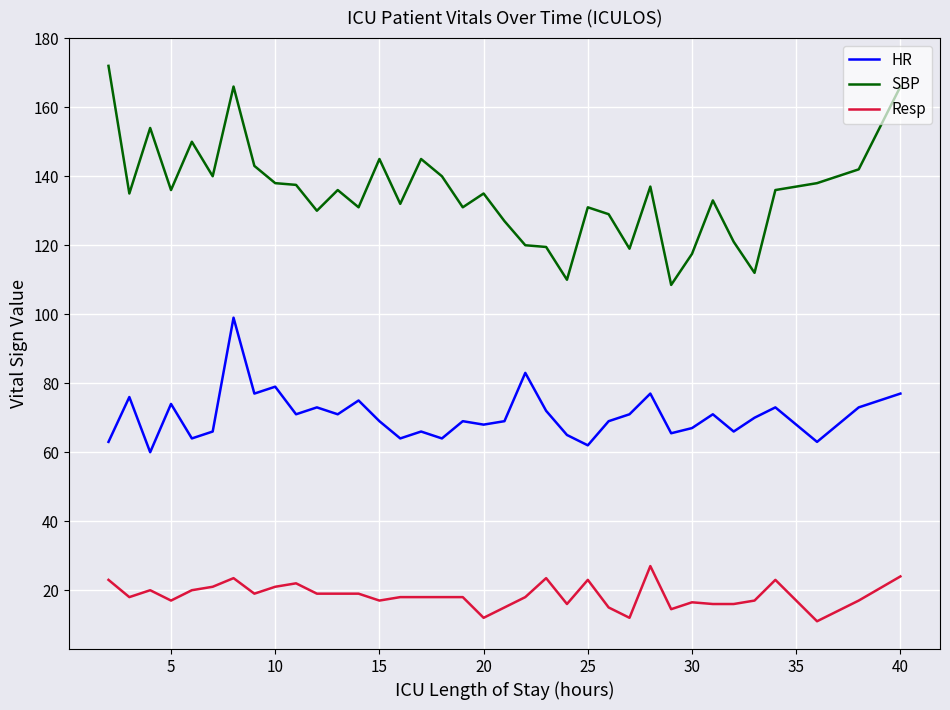

In HR, how many points are higher than both neighbors (excluding endpoints)?

12